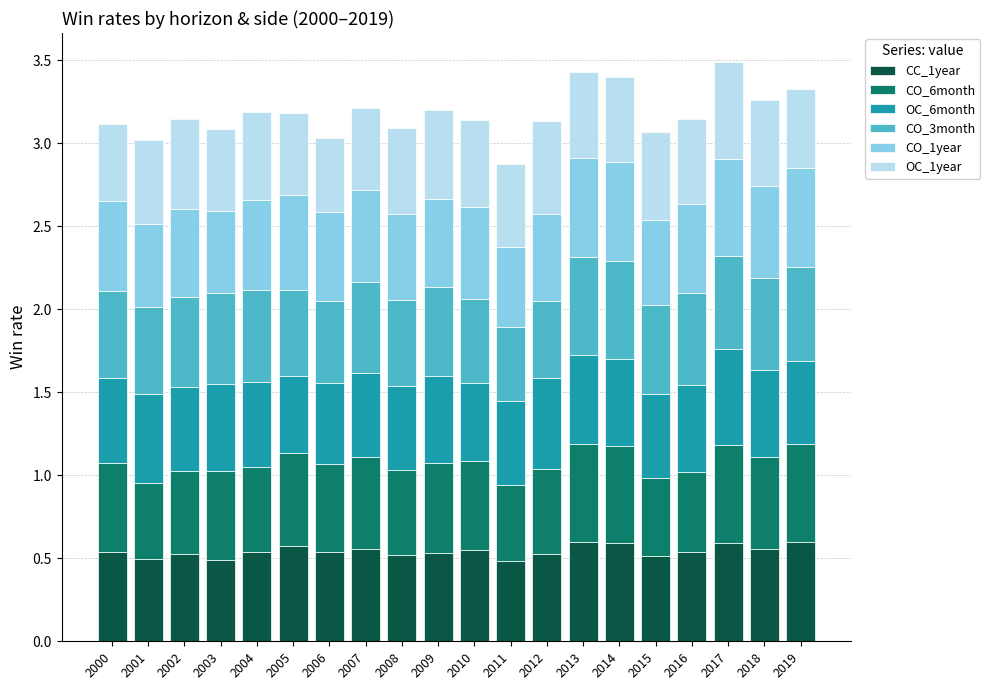

How many CC_1year values are between 0 and 1?

20